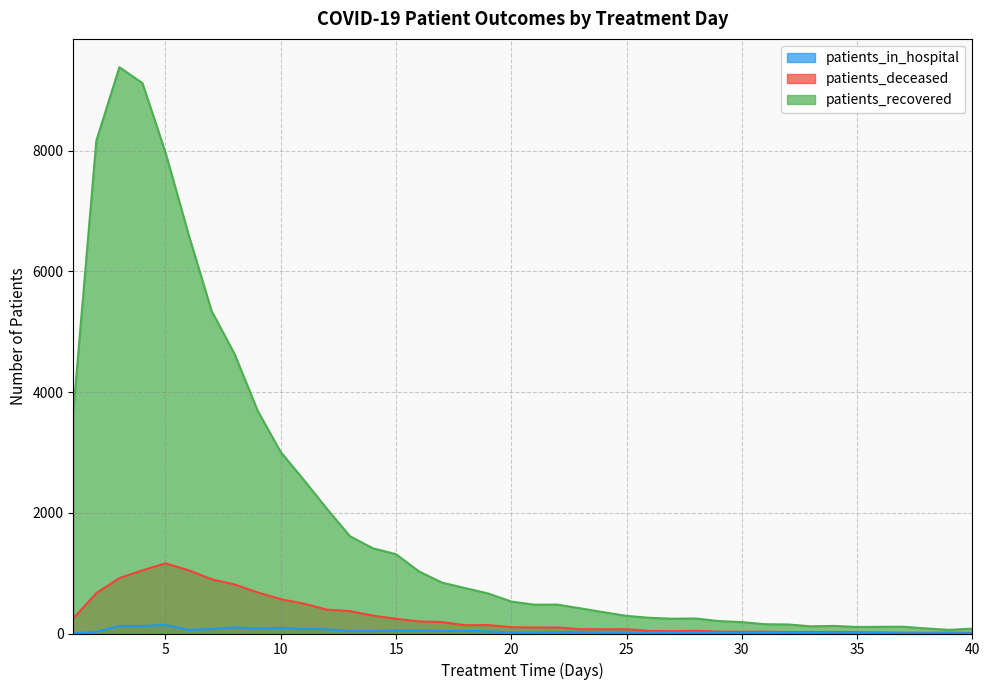

Which series has the largest total across all categories?

patients_recovered